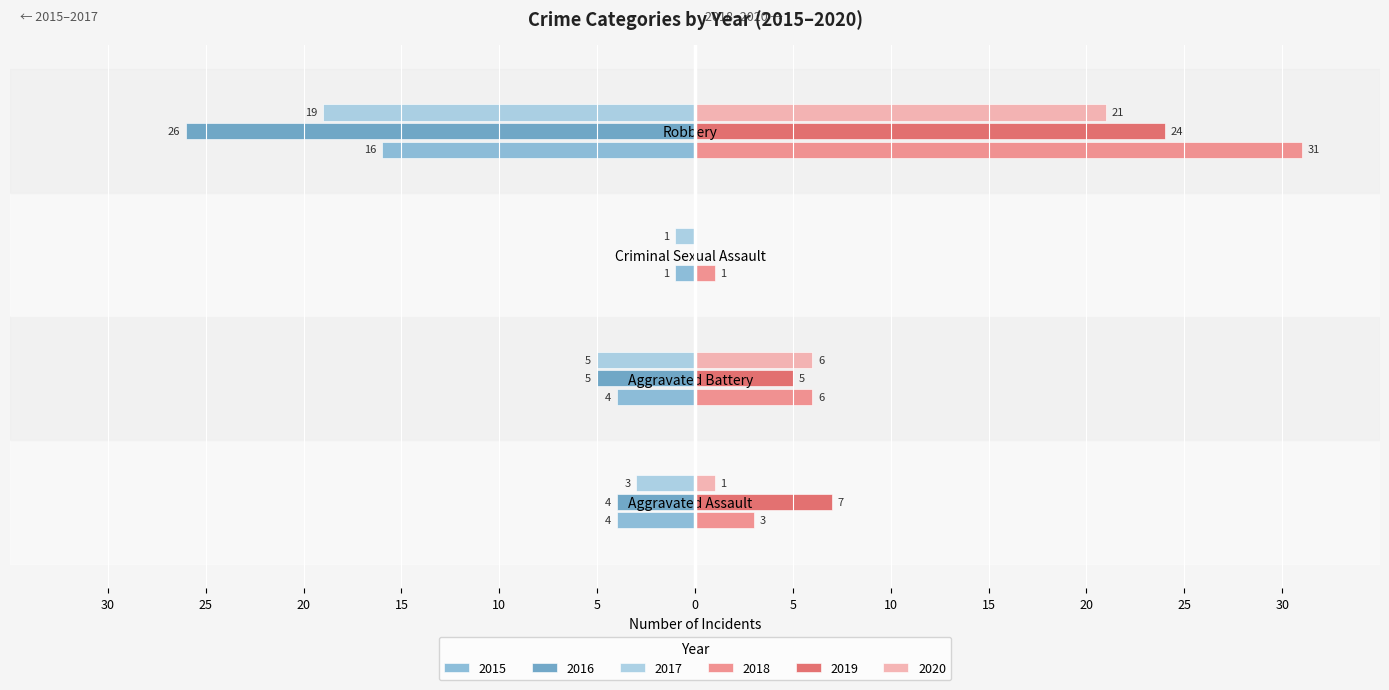

What is the sum of all 2015 values?

-25